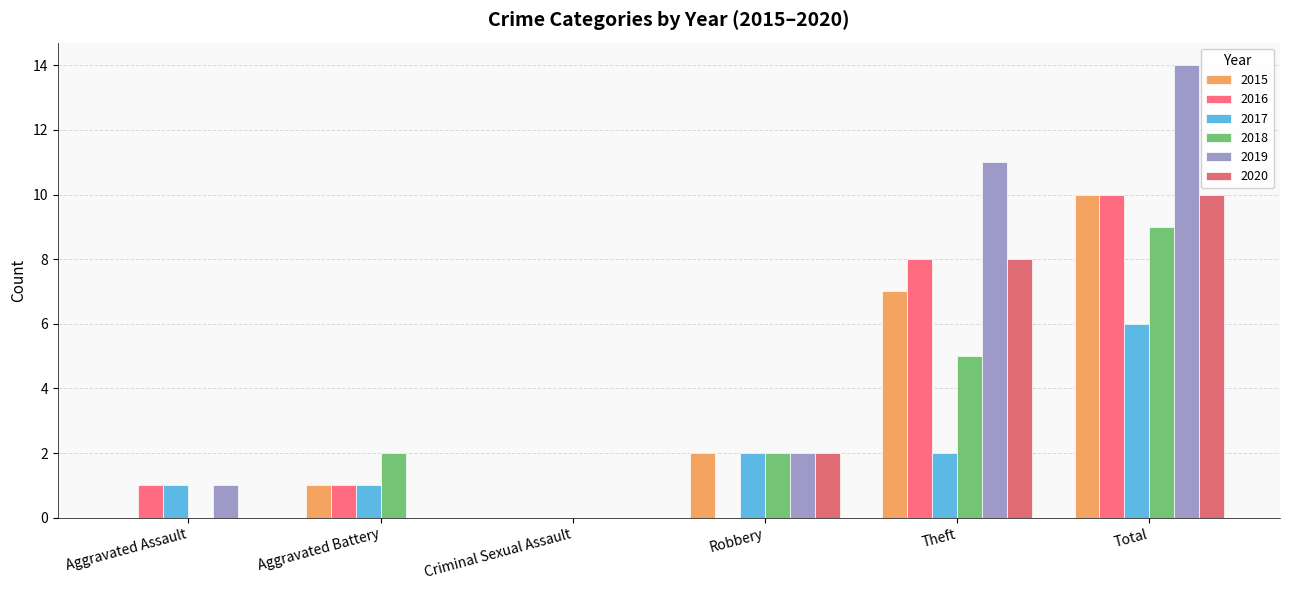

Which has a higher value, Criminal Sexual Assault or Theft?

Theft